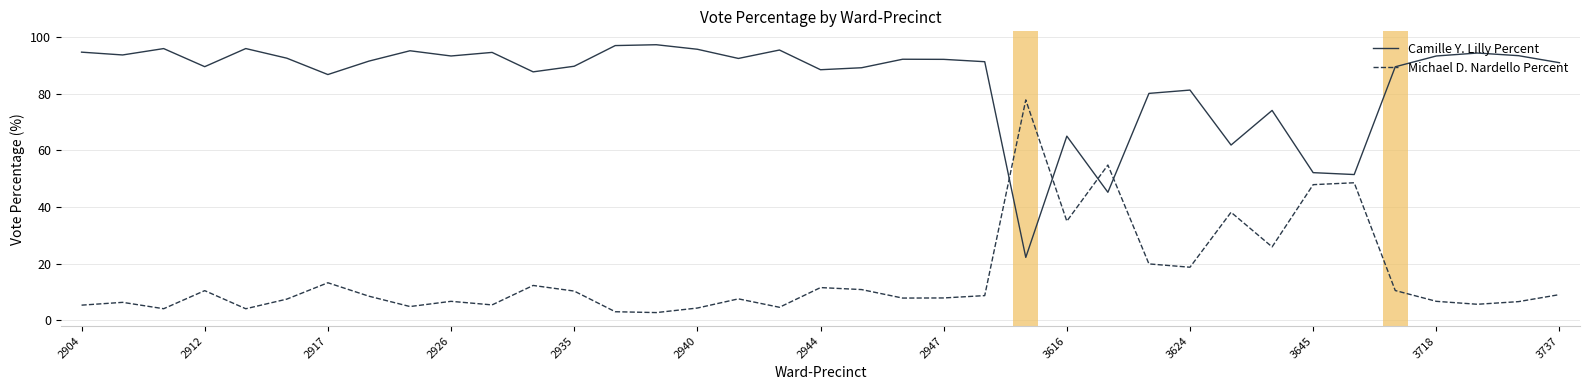

What is the smallest value displayed?

2.8